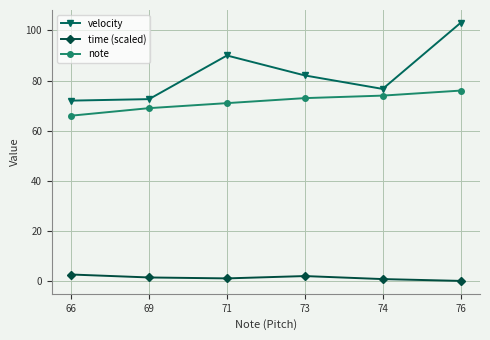

The velocity series shows 76.7 at 74. True or false?

True